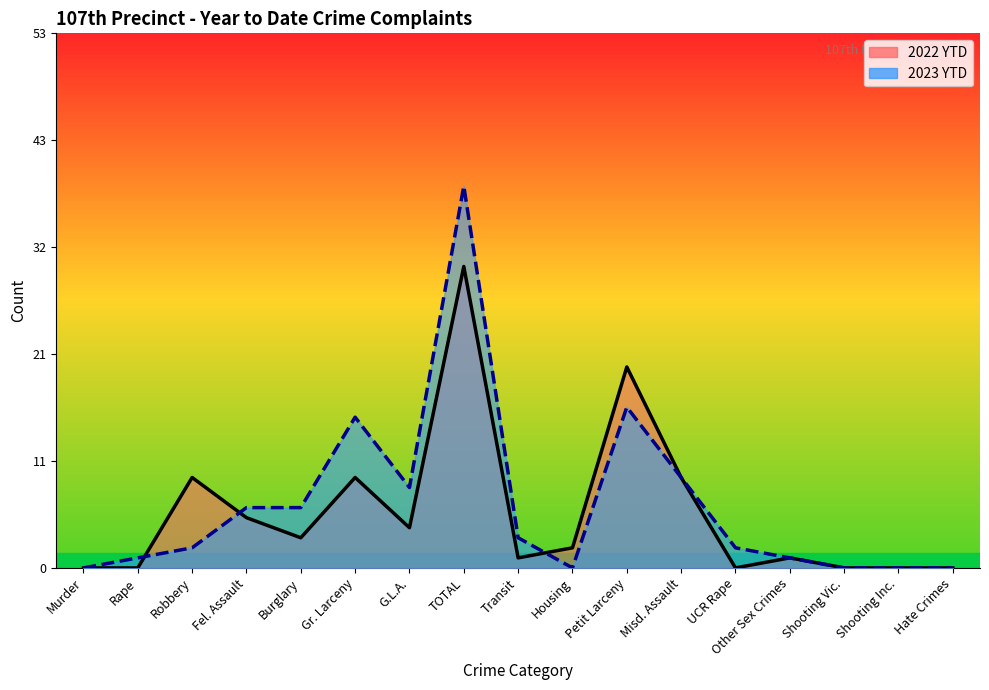

True or false: 2022 YTD has a value of 1 at Transit.

True